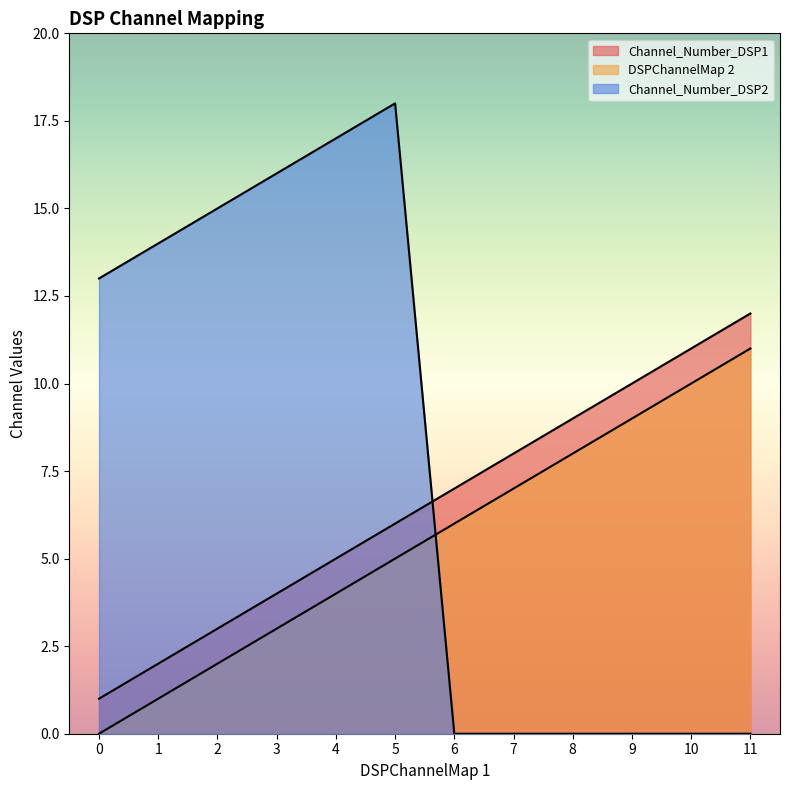

How many values in Channel_Number_DSP2 are above zero?

6